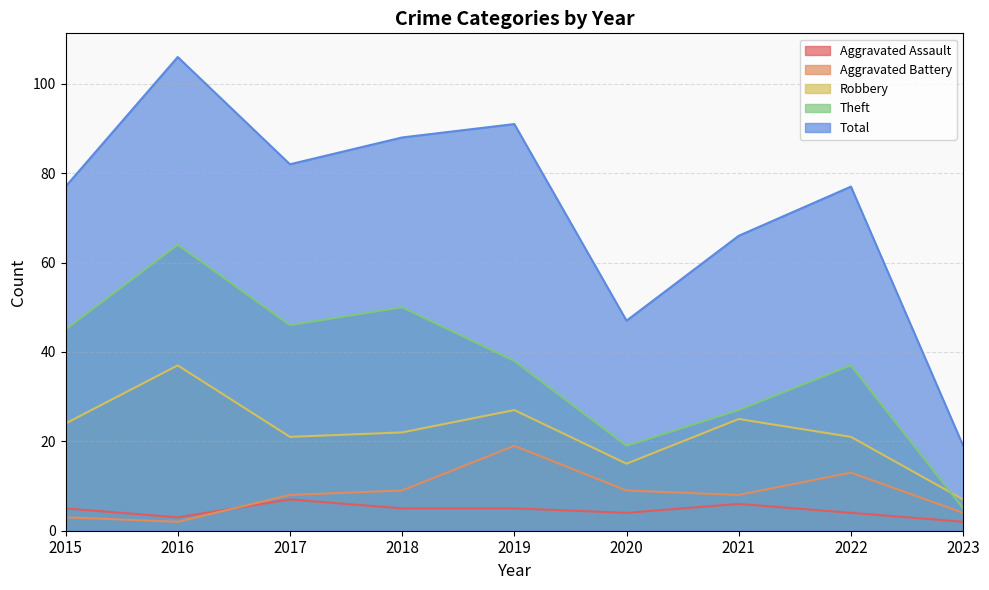

True or false: Theft has more than 0 interior local peaks.

True